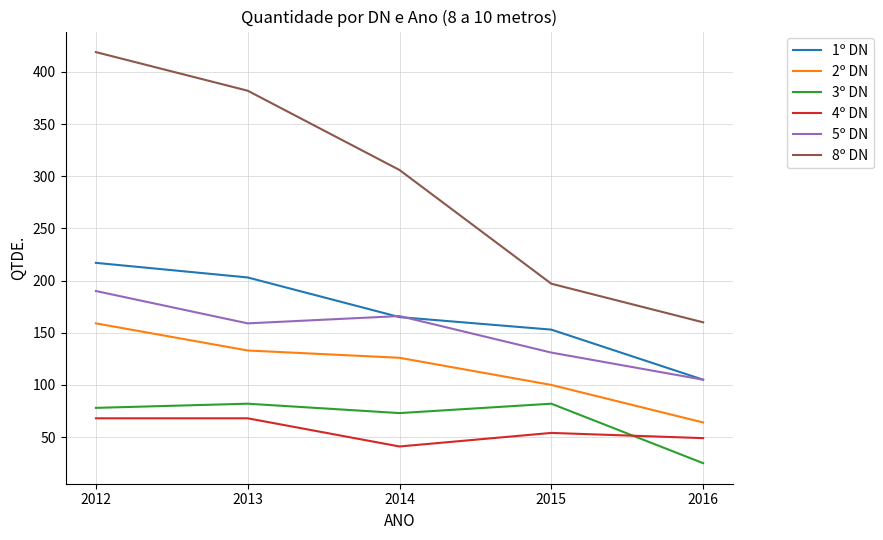

Reading left to right, extract all data points from this chart.

1º DN: 217	203	165	153	105
2º DN: 159	133	126	100	64
3º DN: 78	82	73	82	25
4º DN: 68	68	41	54	49
5º DN: 190	159	166	131	105
8º DN: 419	382	306	197	160